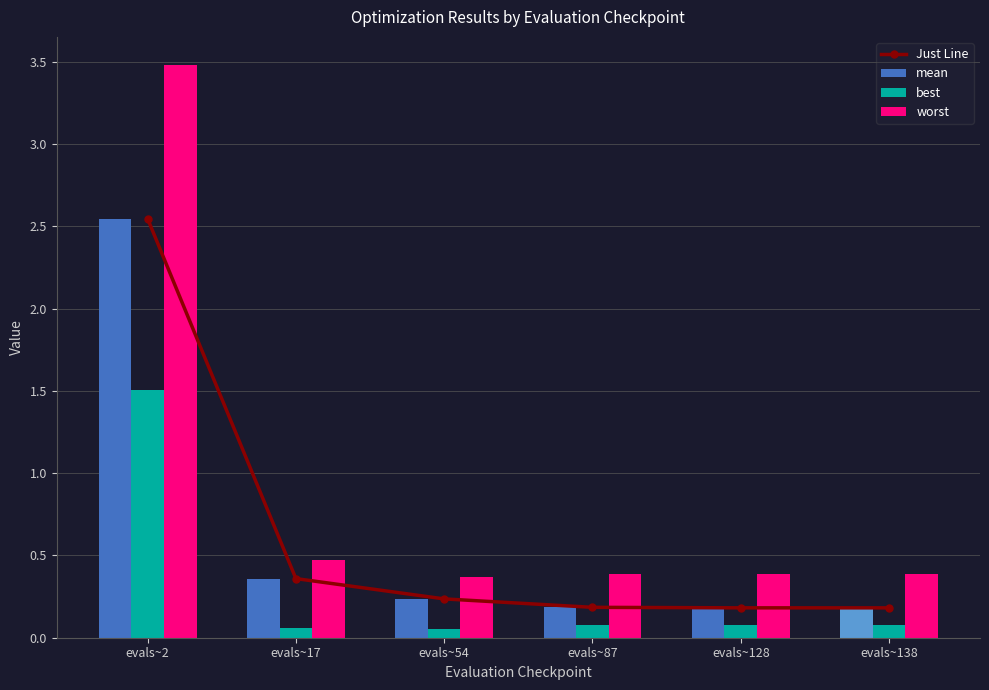

At which label does Just Line reach its minimum?

evals~138